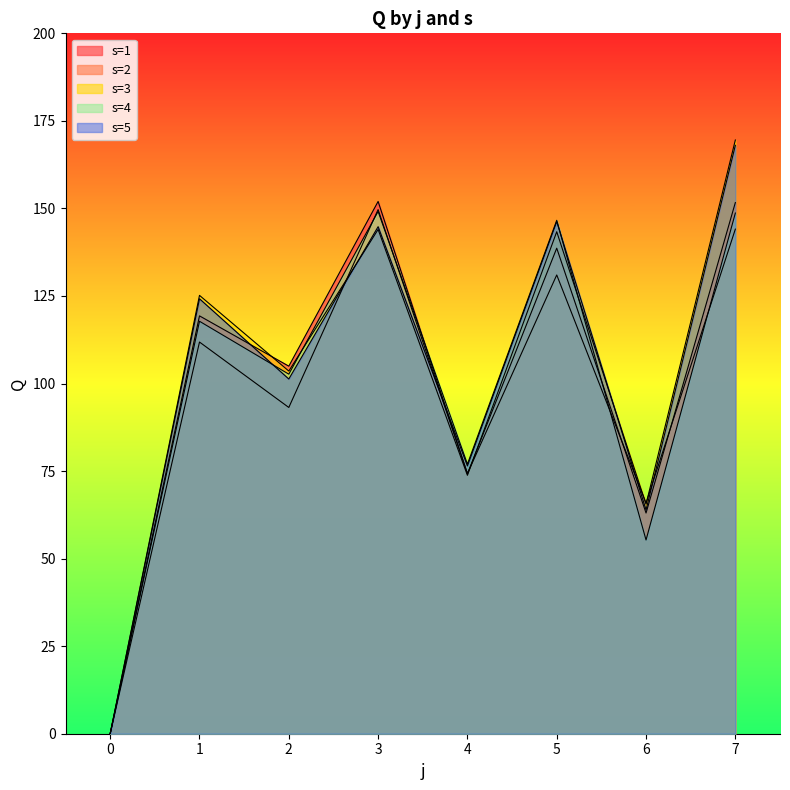

True or false: s=3 has more than 0 interior local peaks.

True